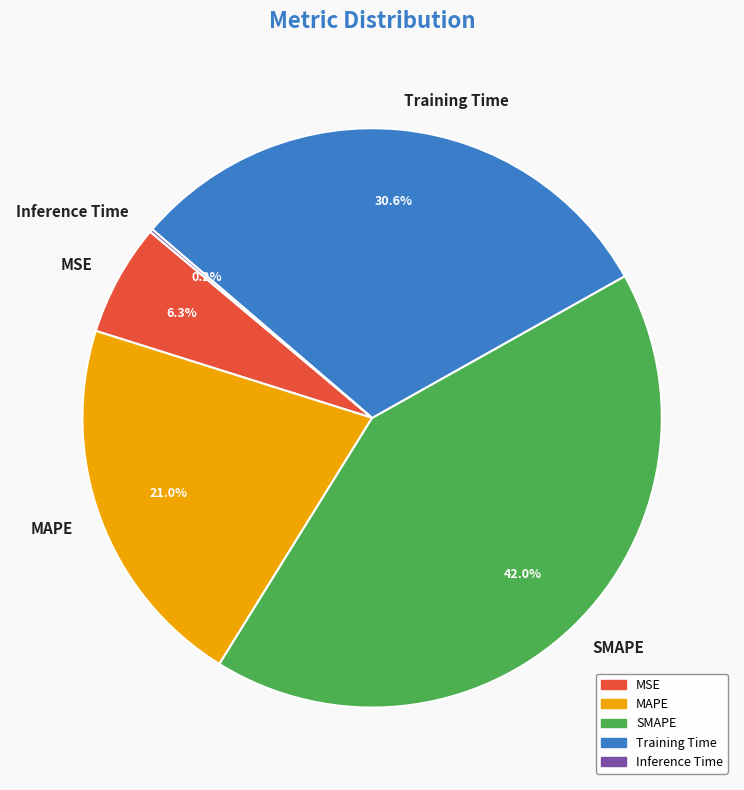

Which category has the biggest portion of the pie?

SMAPE